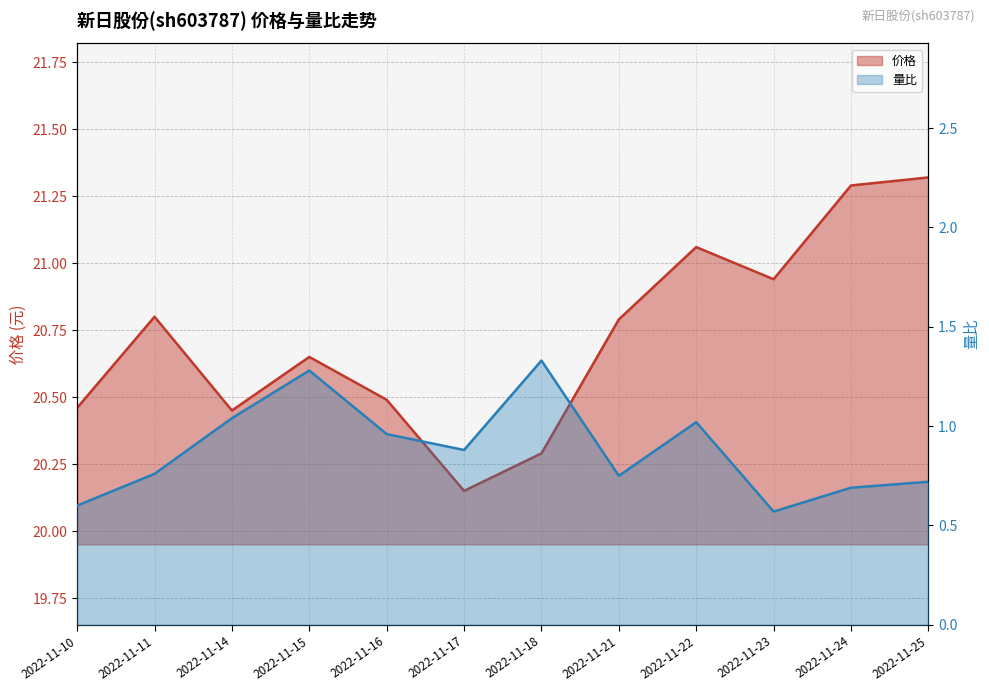

What is the spread (max minus min) of values at 2022-11-25?

20.6